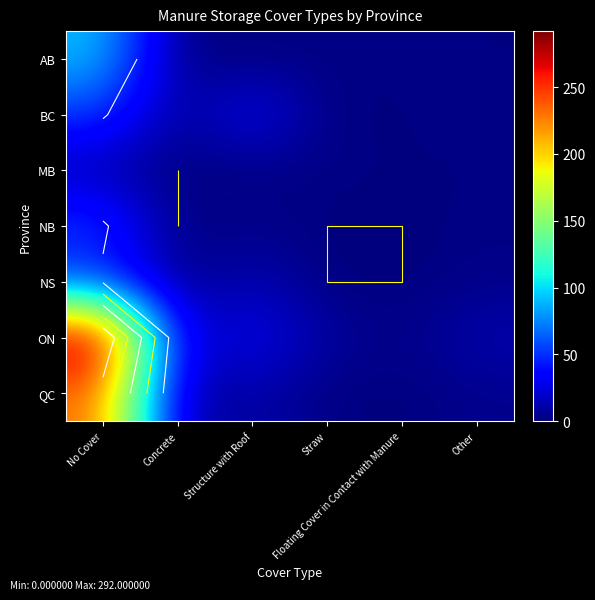

Between No Cover and Structure with Roof, which is larger?

No Cover